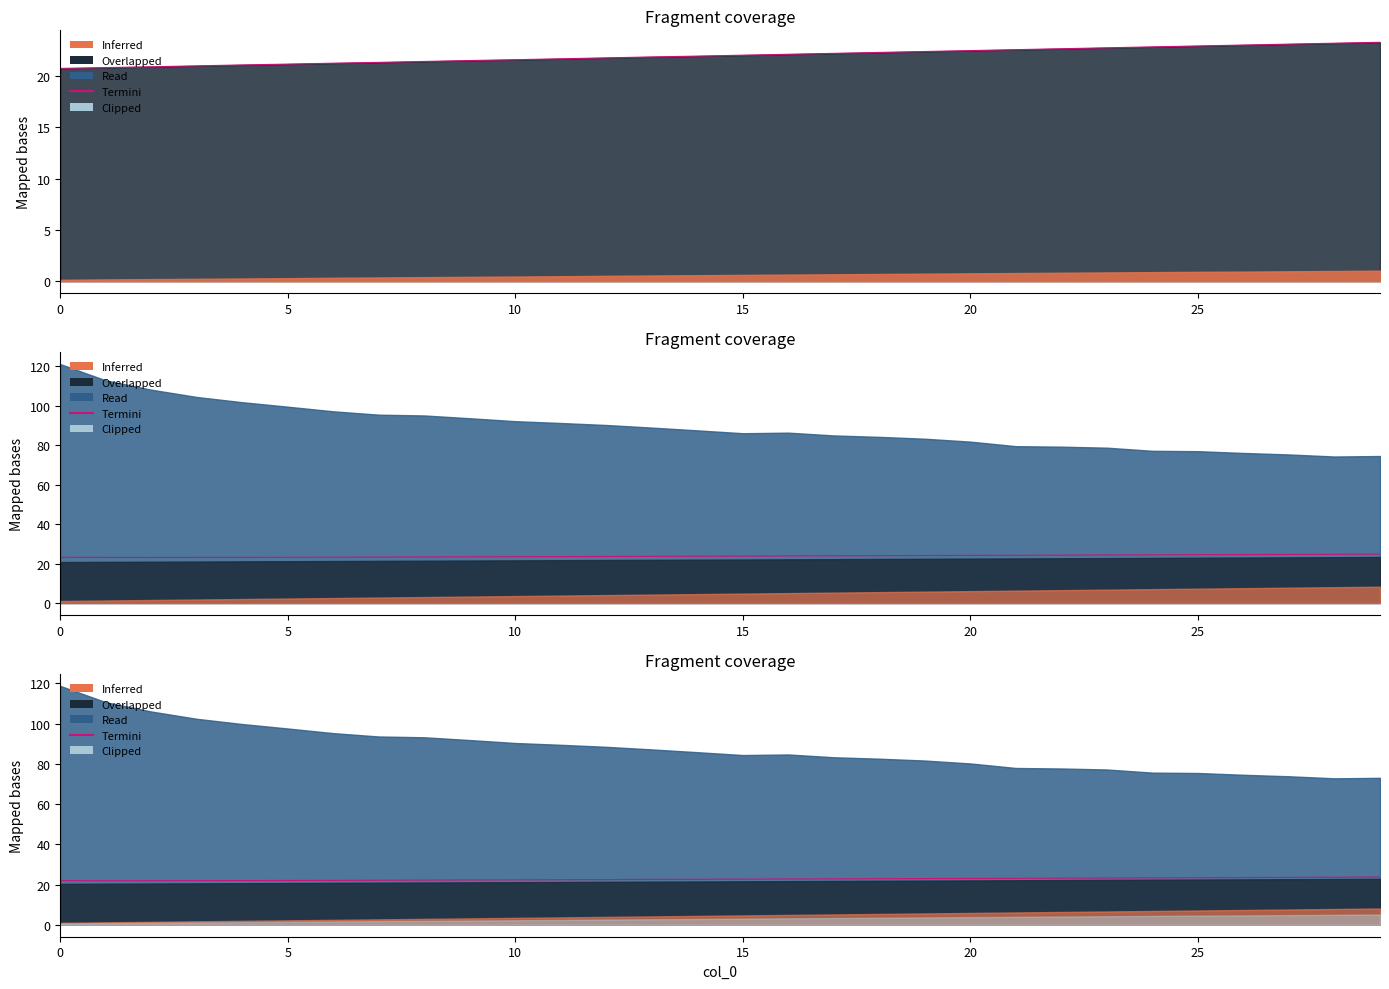

What is the label of the 21st point from the right?

9